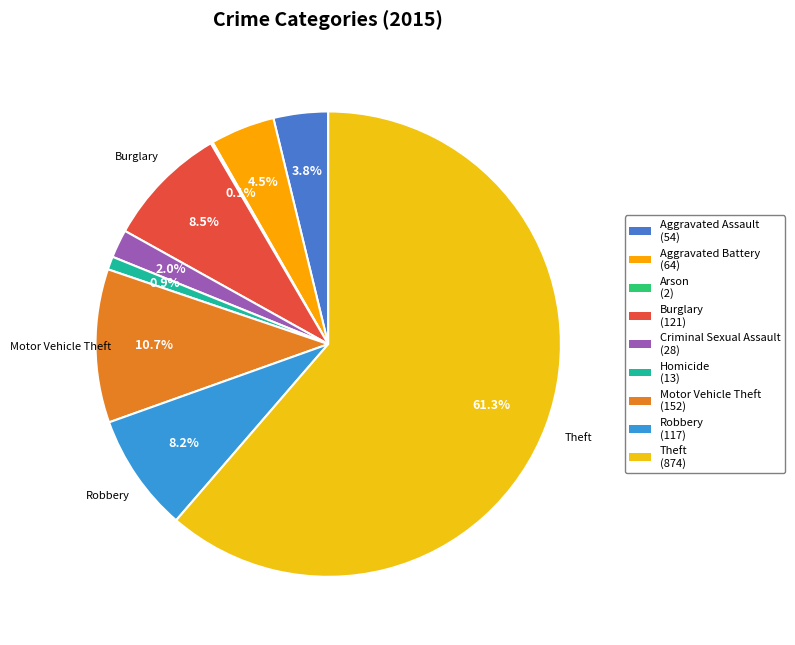

What is the change in value from Aggravated Battery to Theft?

+810